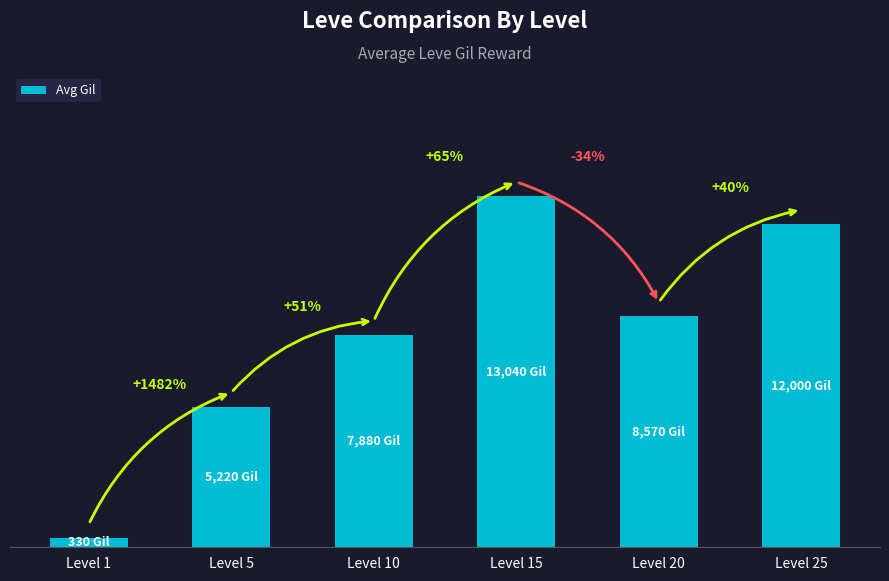

Does the chart contain any negative values?

No